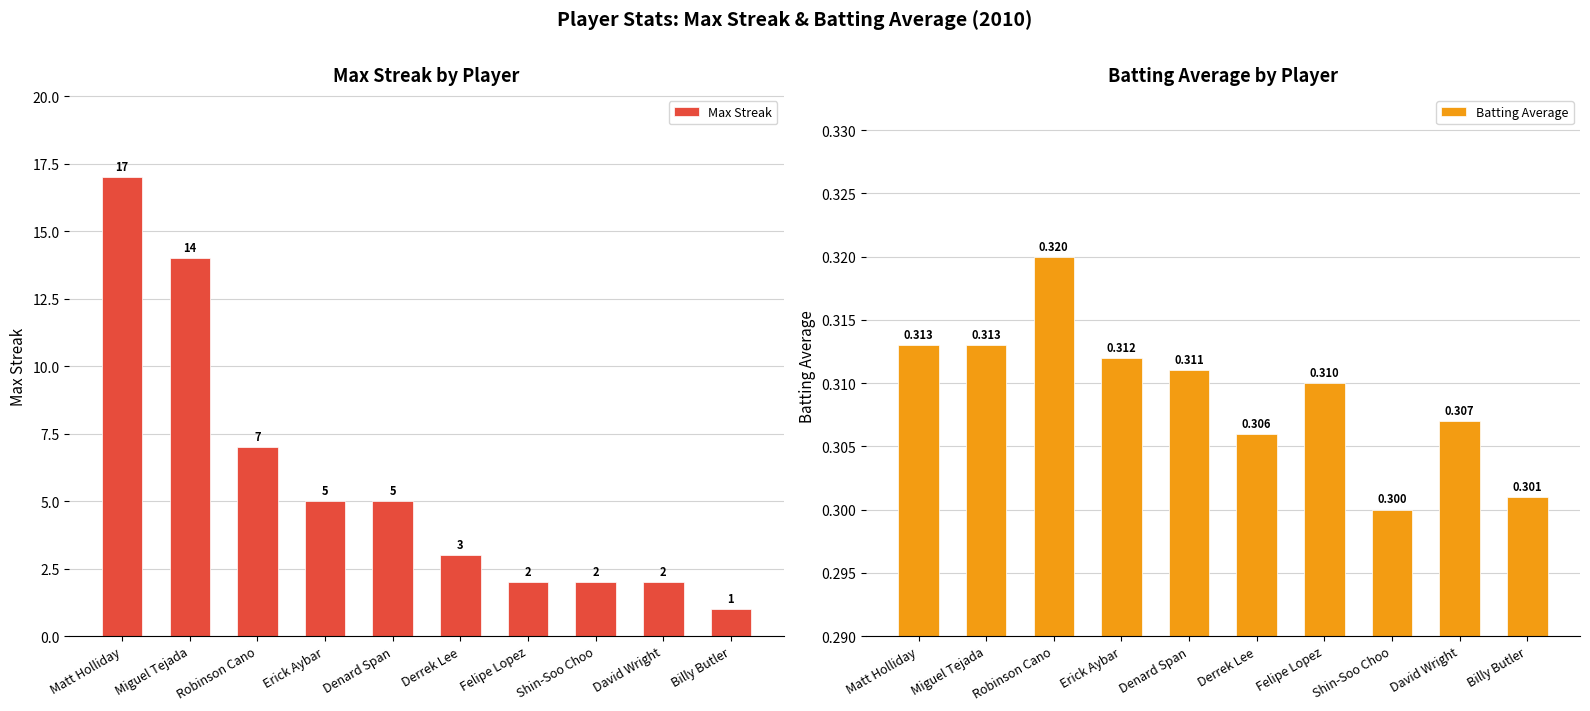

What is the minimum value shown in the chart?

0.3